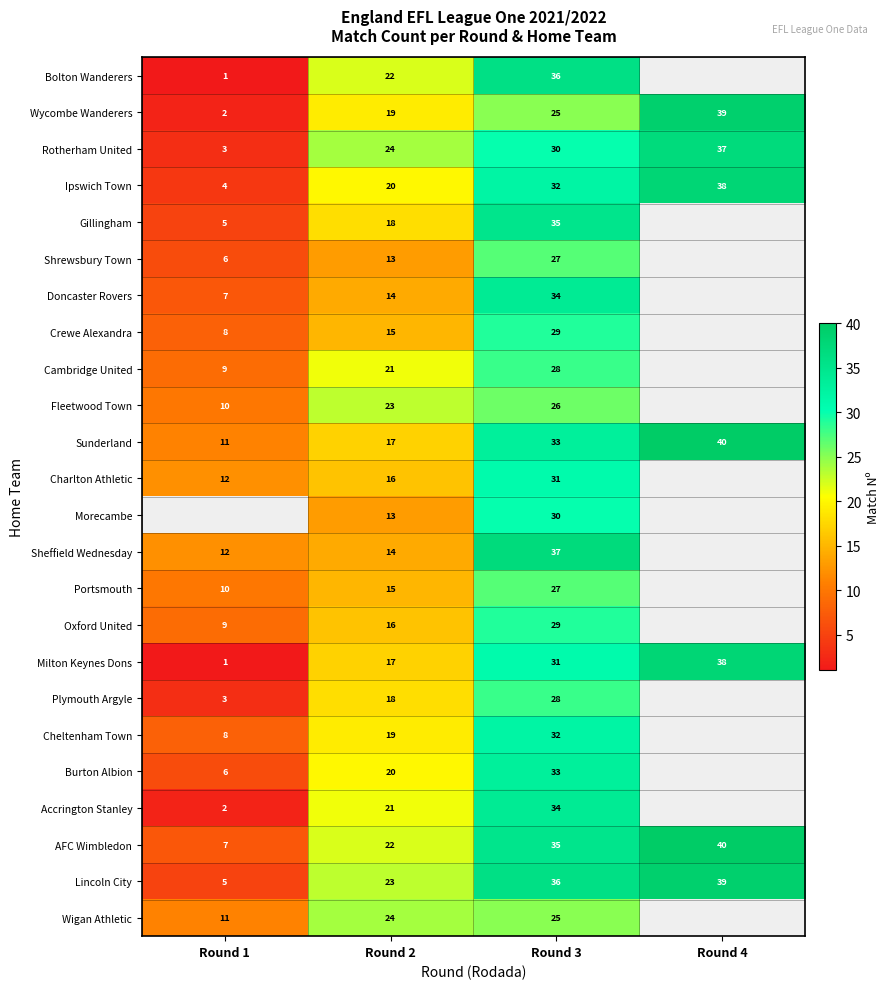

The value of Portsmouth at Round 2 is 9. True or false?

False